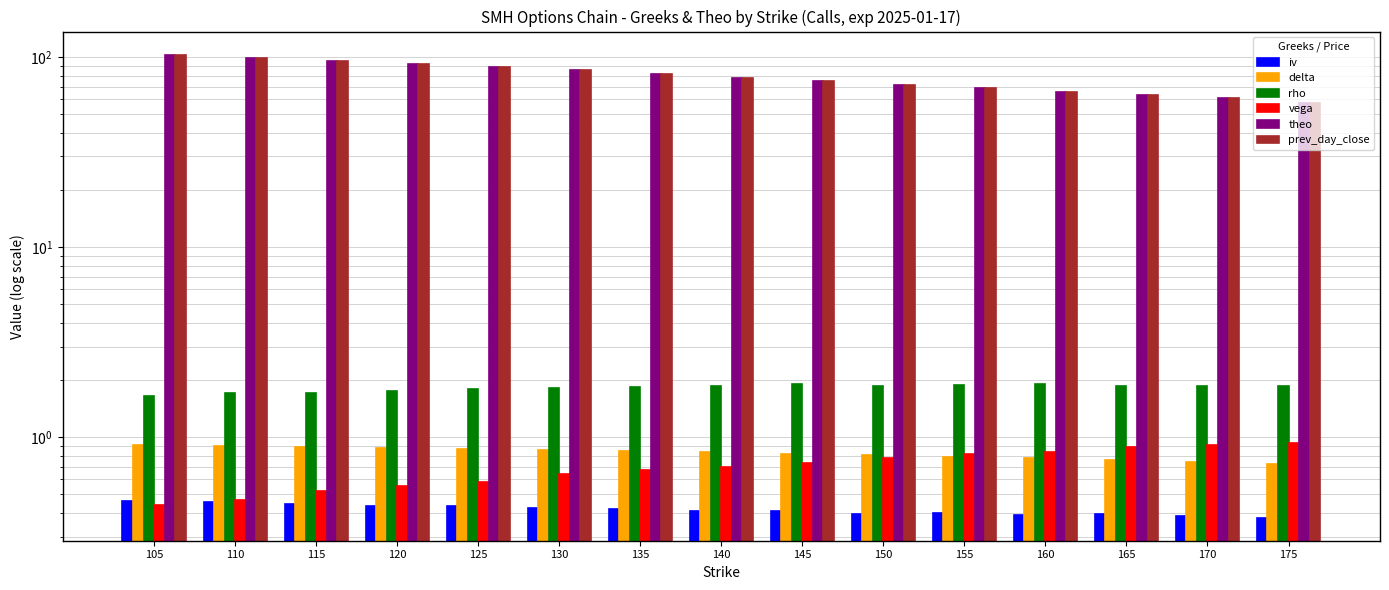

What is the average value of the delta series?

0.8